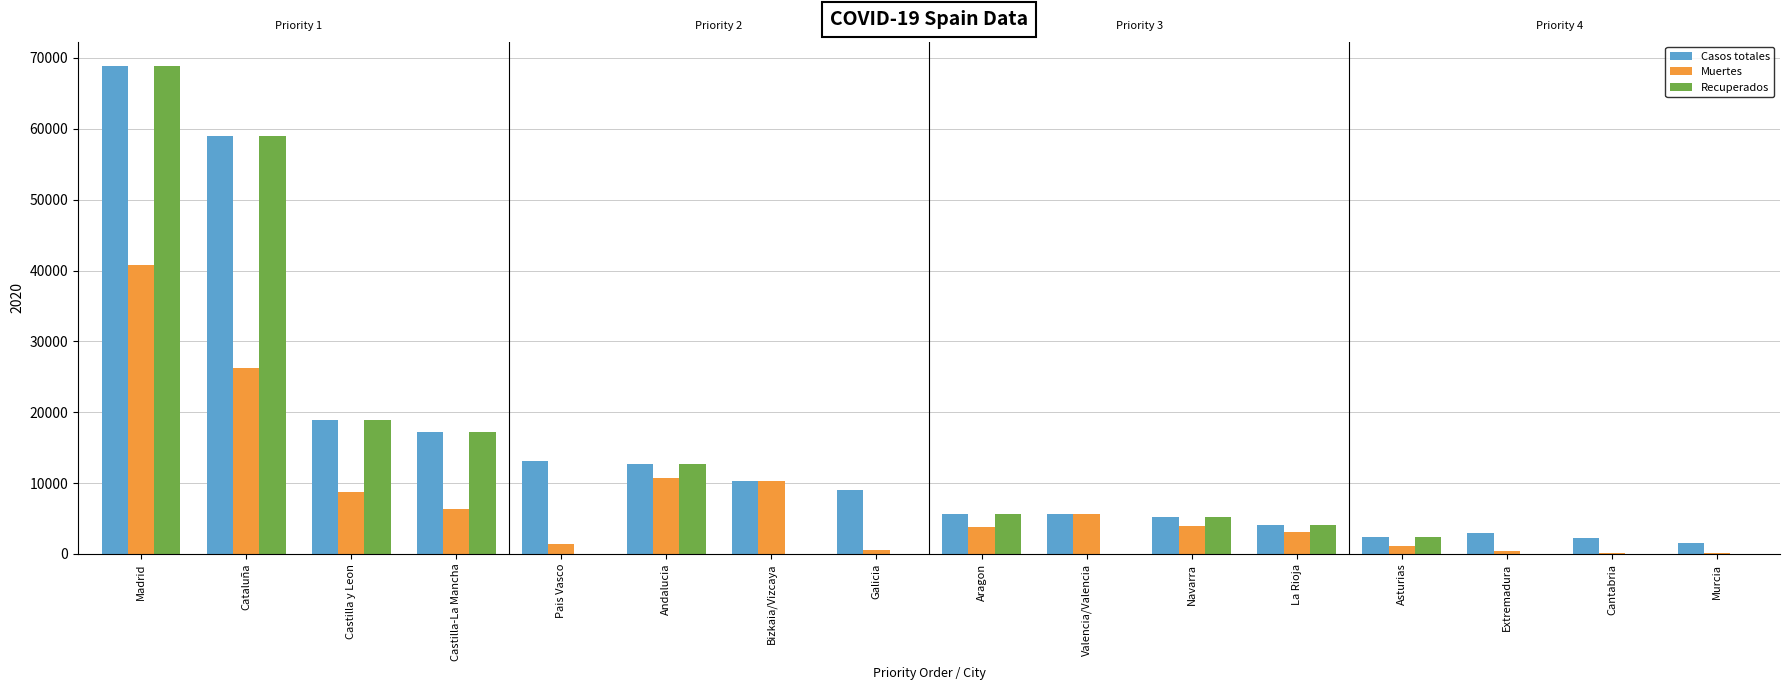

What is the sum of the Casos totales values at Cataluña and La Rioja?

63070